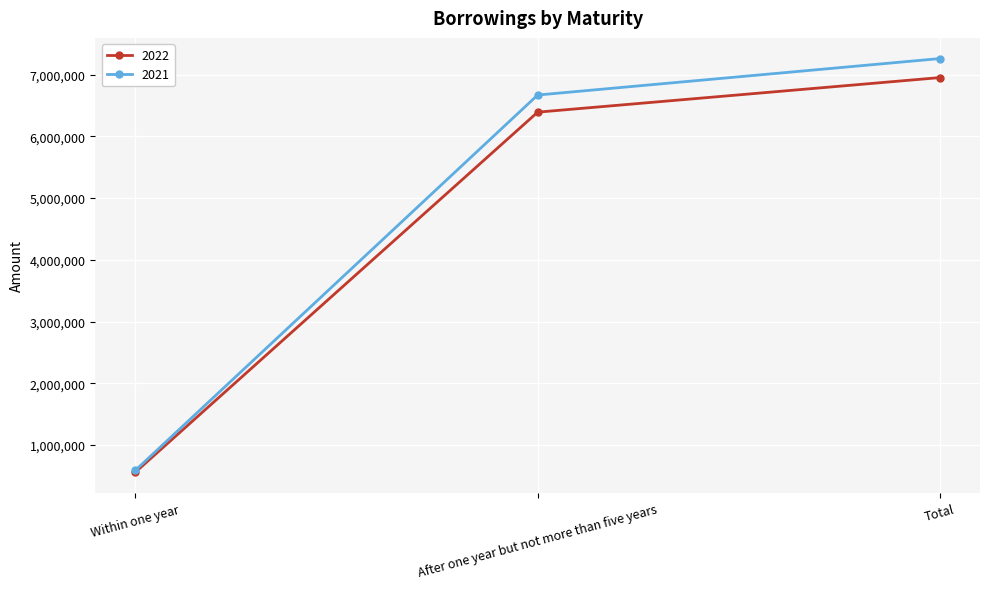

True or false: 2022 has a value of 6392846 at After one year but not more than five years.

True